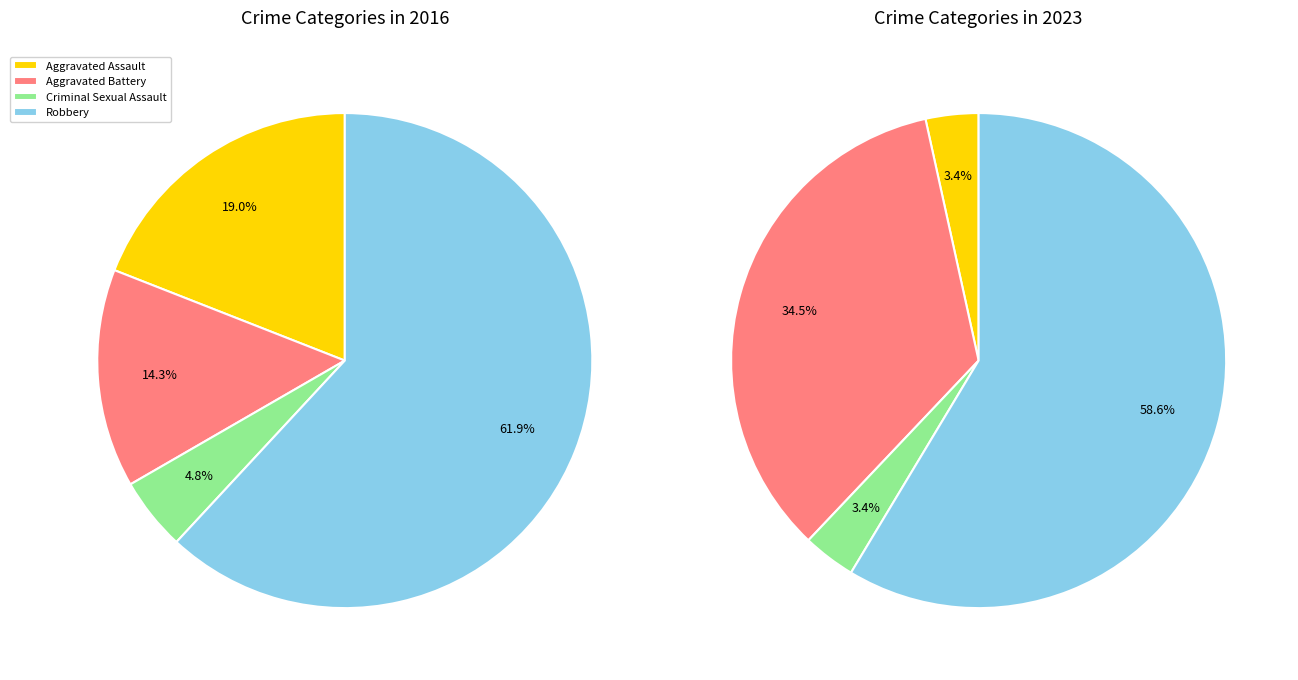

Is there any slice that represents more than half of the pie?

Yes